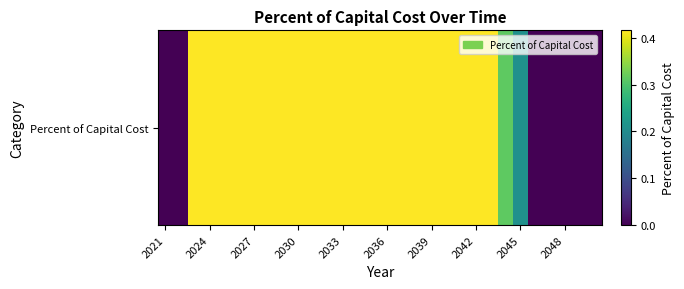

What is the difference between the maximum and second lowest values?

0.4